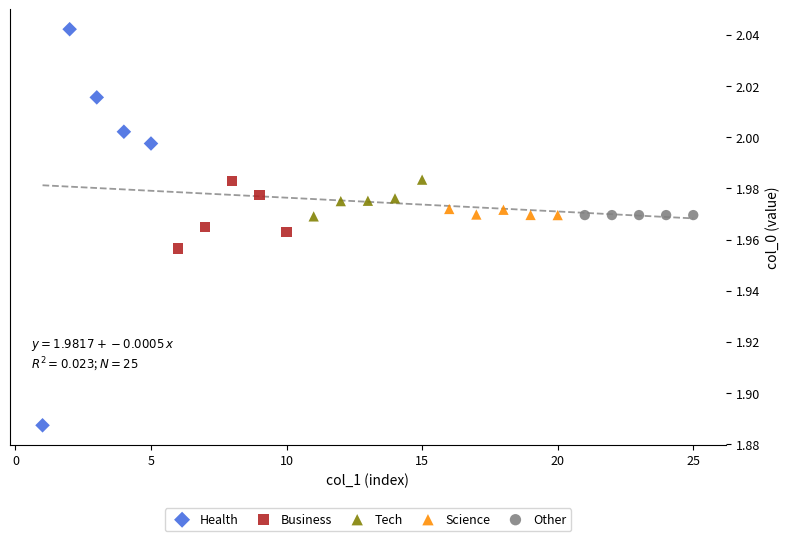

Which series reaches the minimum Y coordinate?

Health